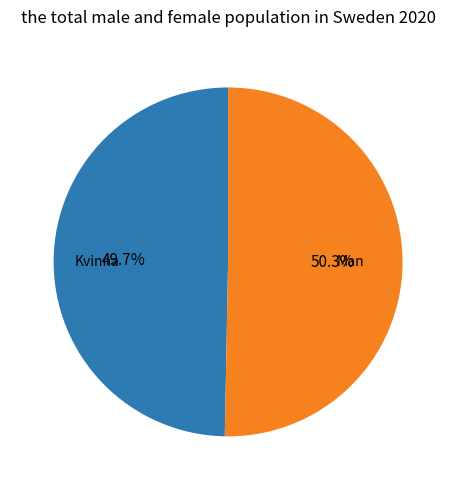

To the nearest percent, what is the average slice percentage?

50%